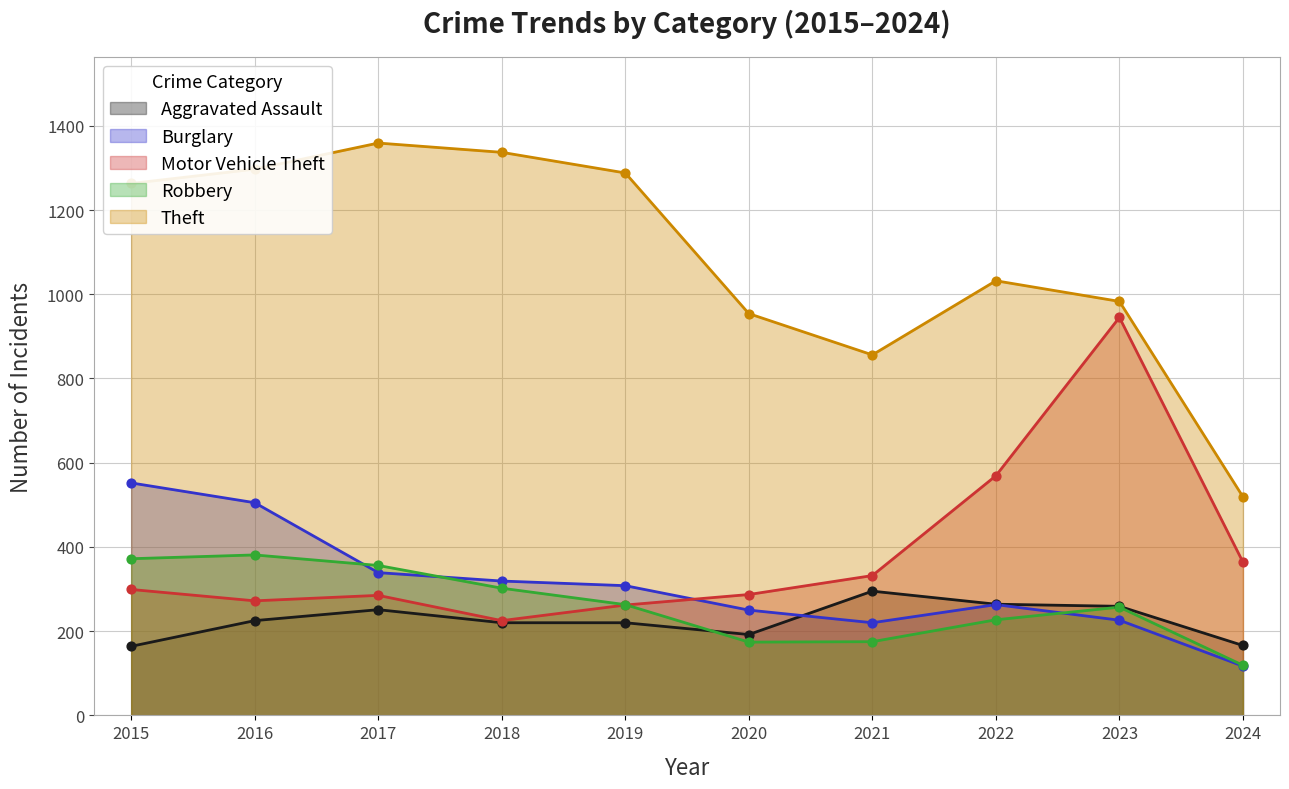

What are all the series names shown in the legend?

Aggravated Assault, Burglary, Motor Vehicle Theft, Robbery, Theft